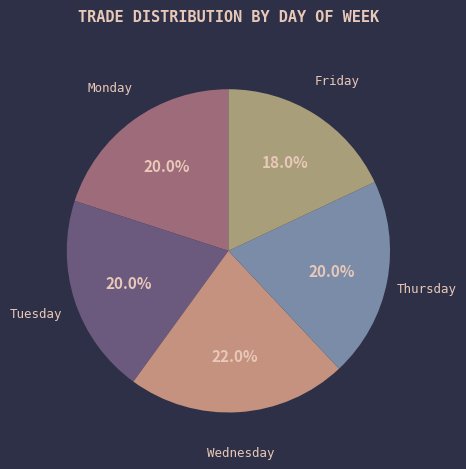

Which slice is the largest?

Wednesday